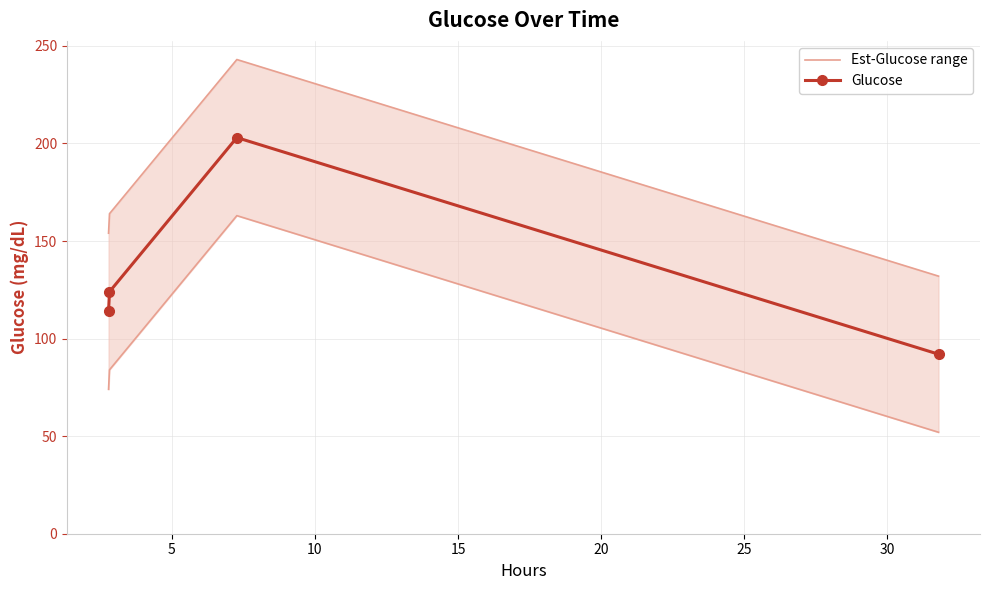

What is the minimum value for Glucose?

92